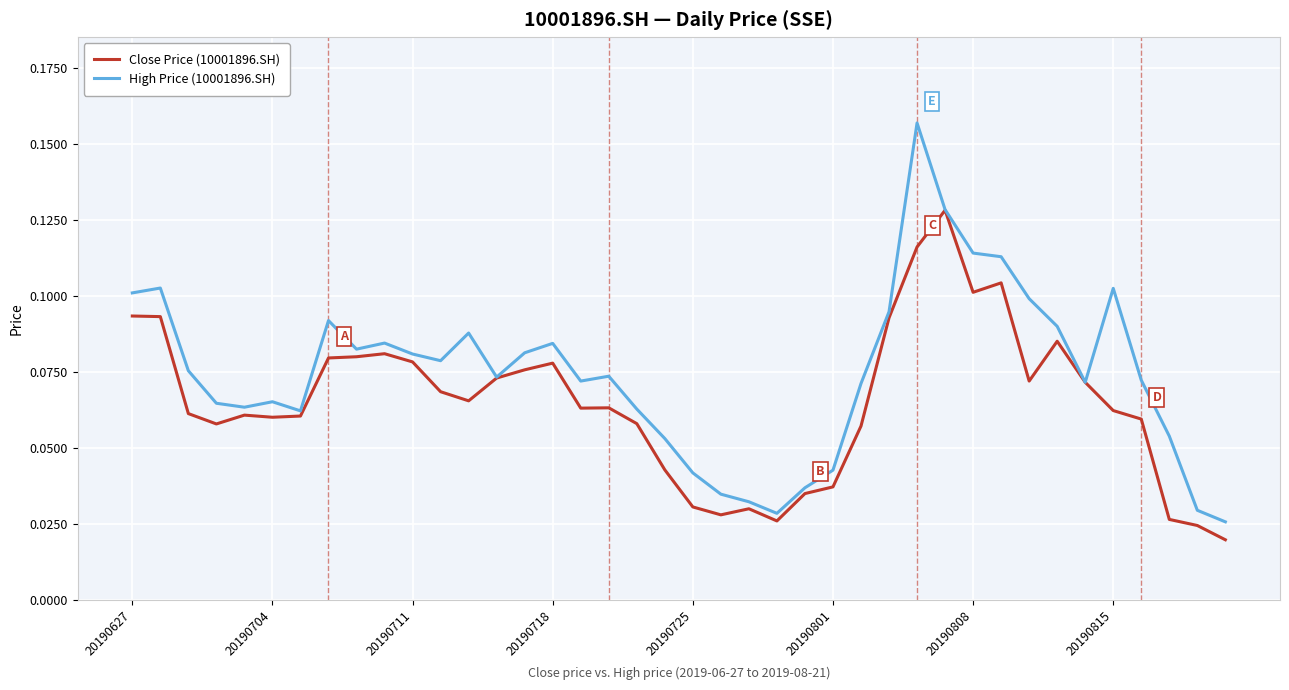

Rank the series by their average value, from highest to lowest.

High Price (10001896.SH), Close Price (10001896.SH)